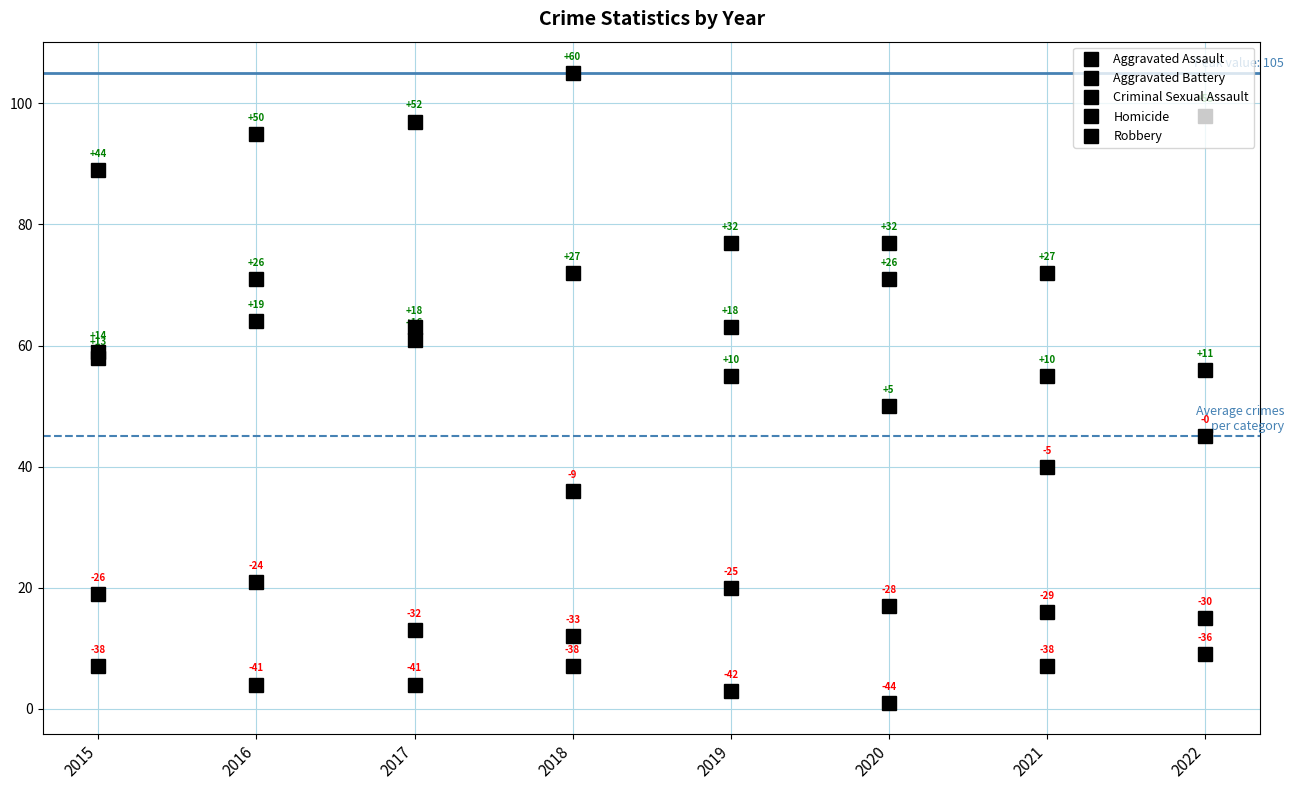

What is the sum of all Homicide values?

42